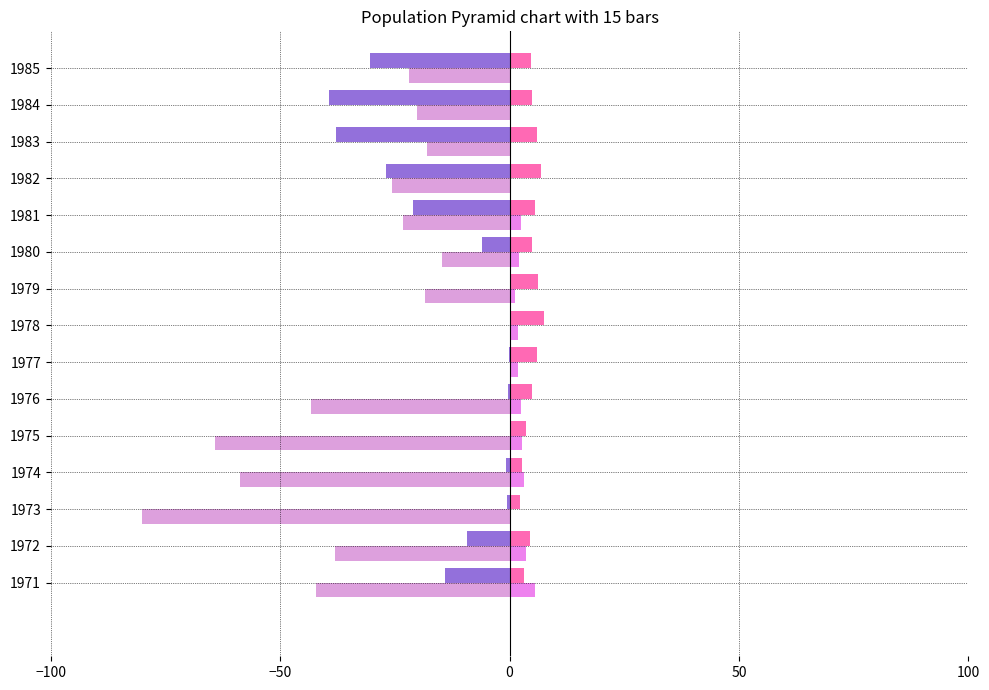

Count the number of categories in the chart.

15